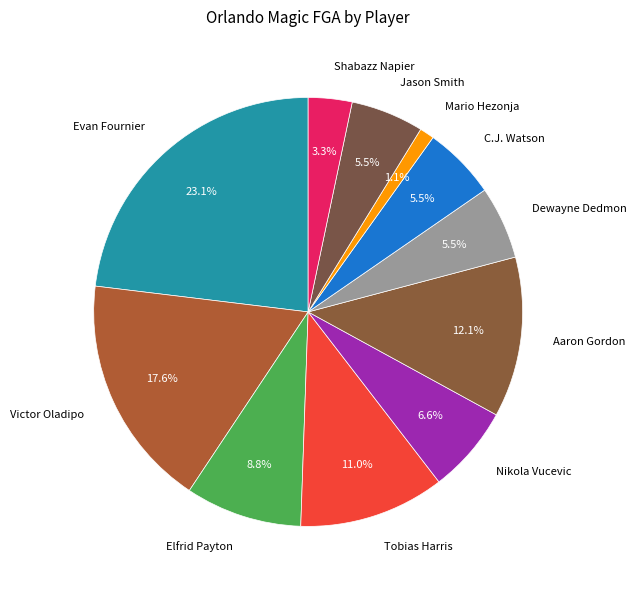

To the nearest percent, what is the difference between the Victor Oladipo and Evan Fournier slice percentages?

5%